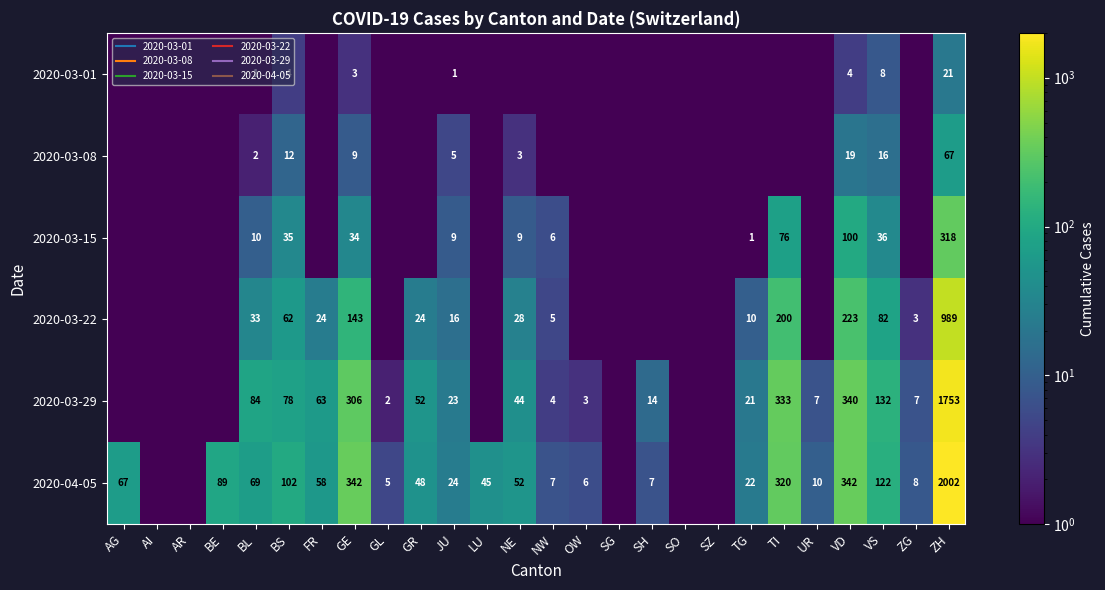

List the series in order of their peak value, lowest first.

2020-03-01, 2020-03-08, 2020-03-15, 2020-03-22, 2020-03-29, 2020-04-05